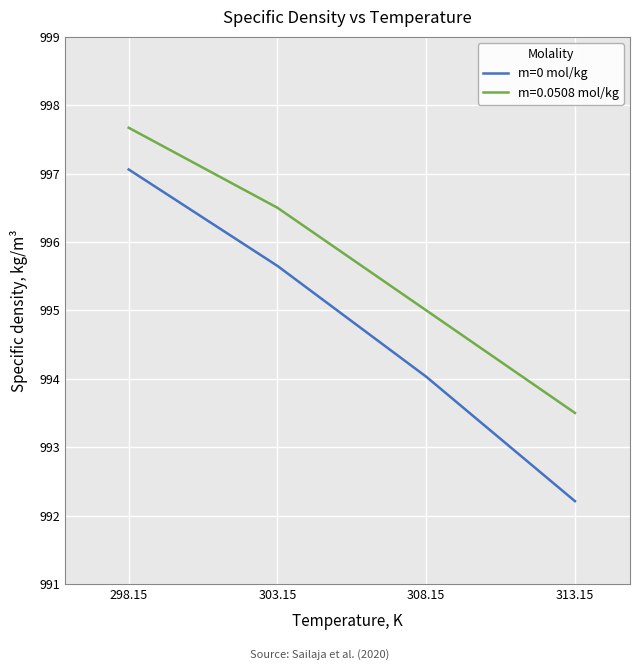

Rank the series by their average value, from highest to lowest.

m=0.0508 mol/kg, m=0 mol/kg